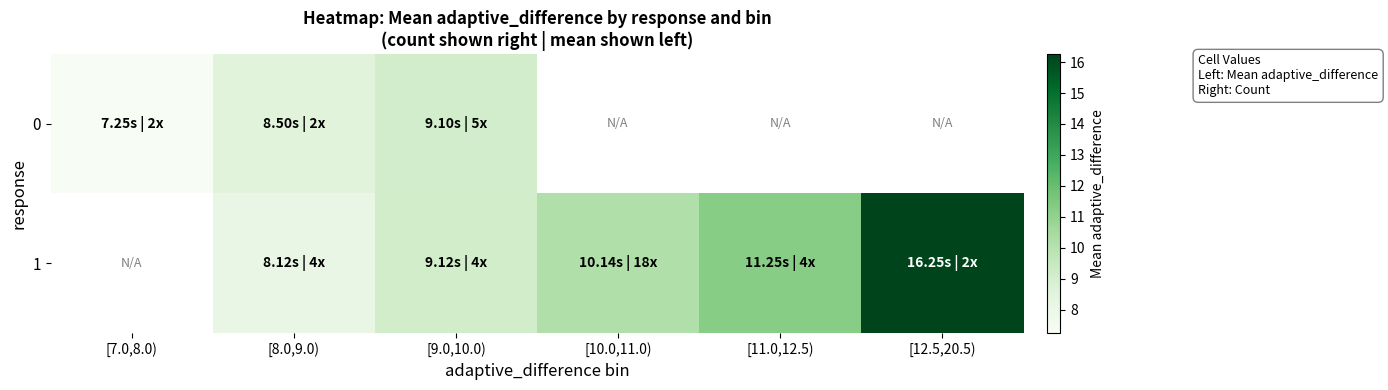

At which label does 0 reach its peak?

[9.0,10.0)